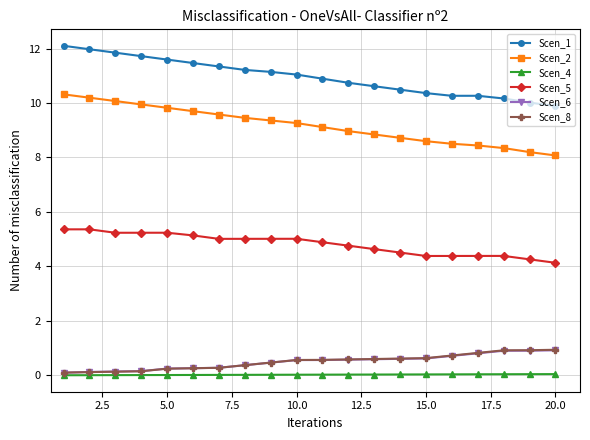

What is the value of the Scen_2 point at the 14th from the left?

8.7